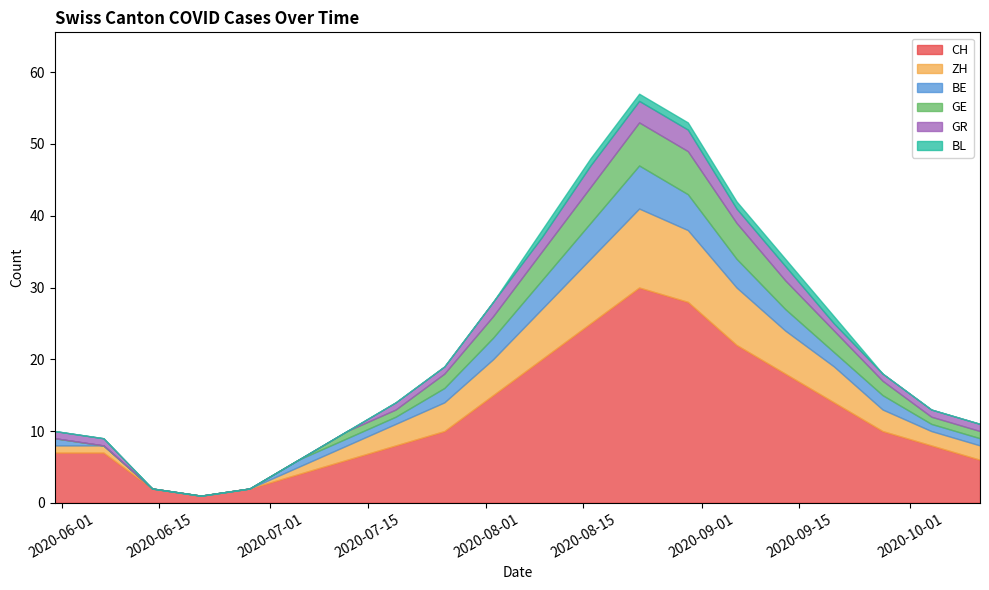

The value of BL at 2020-06-14 is 0. True or false?

True